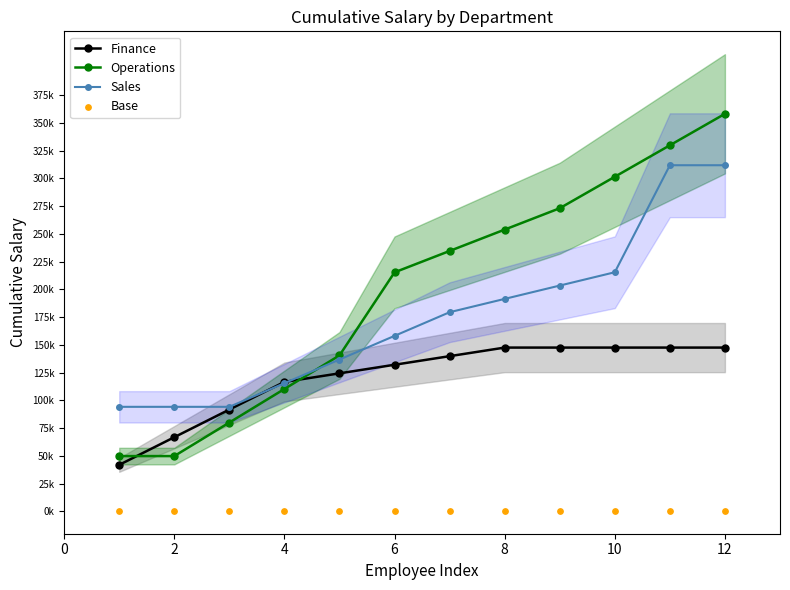

Which series contains the highest Y value?

Operations